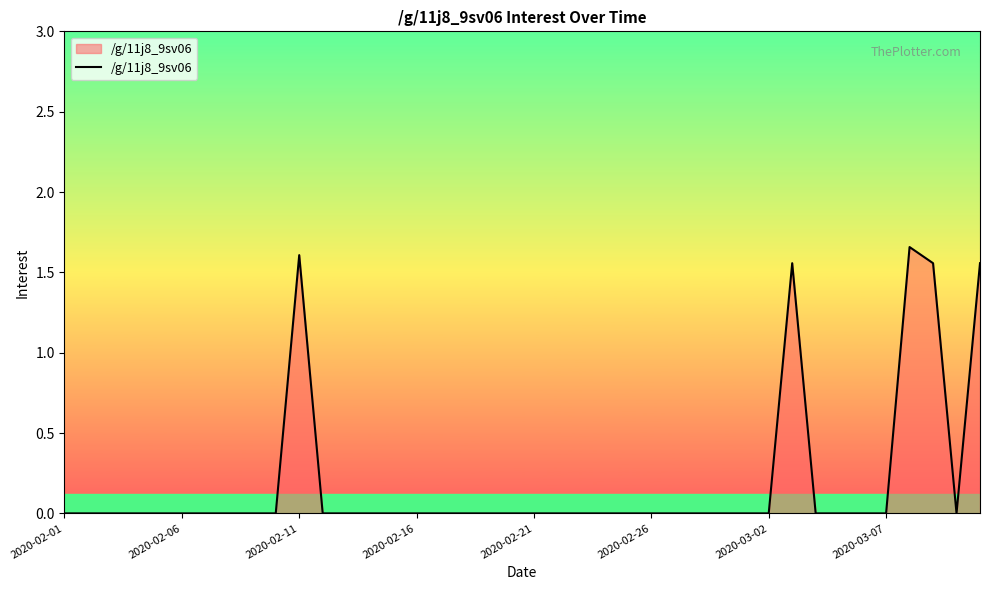

What is the difference between the maximum and second lowest values?

1.7